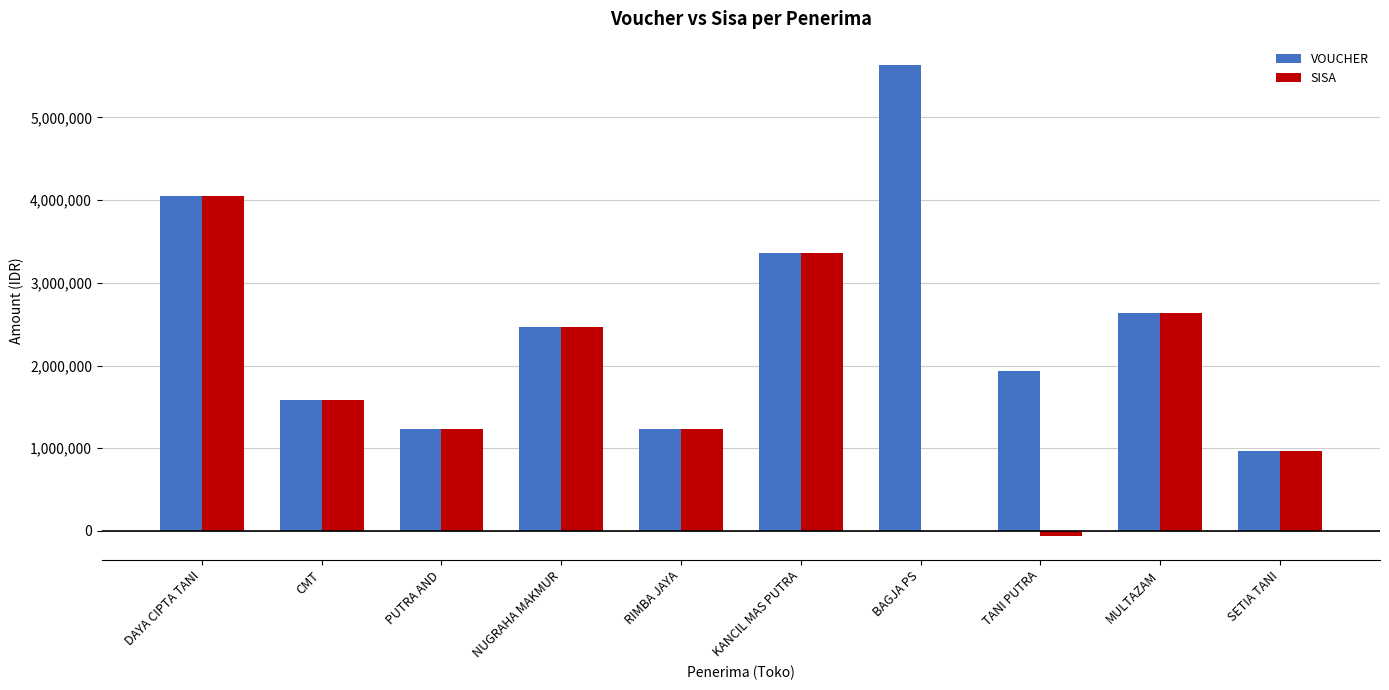

Count the number of data series in this chart.

2